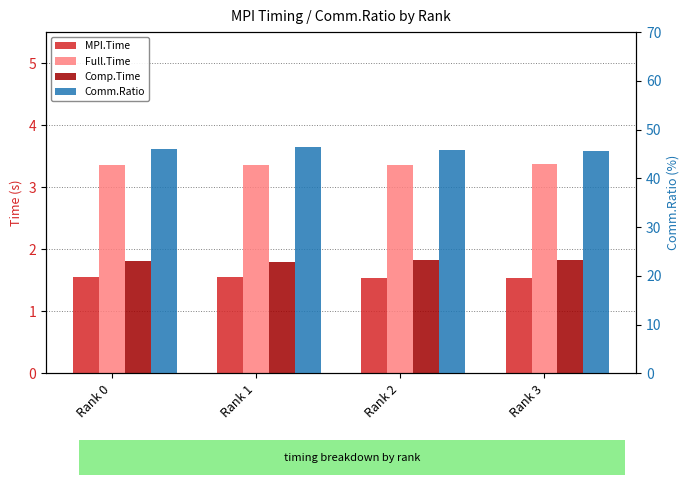

Are the bars horizontal?

No